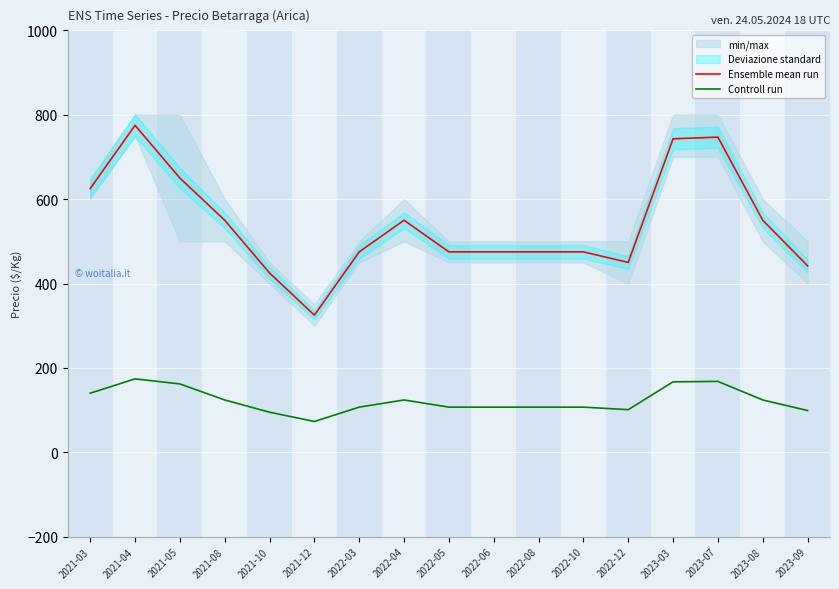

Where is Ensemble mean run nearest to the value 550?

2021-08